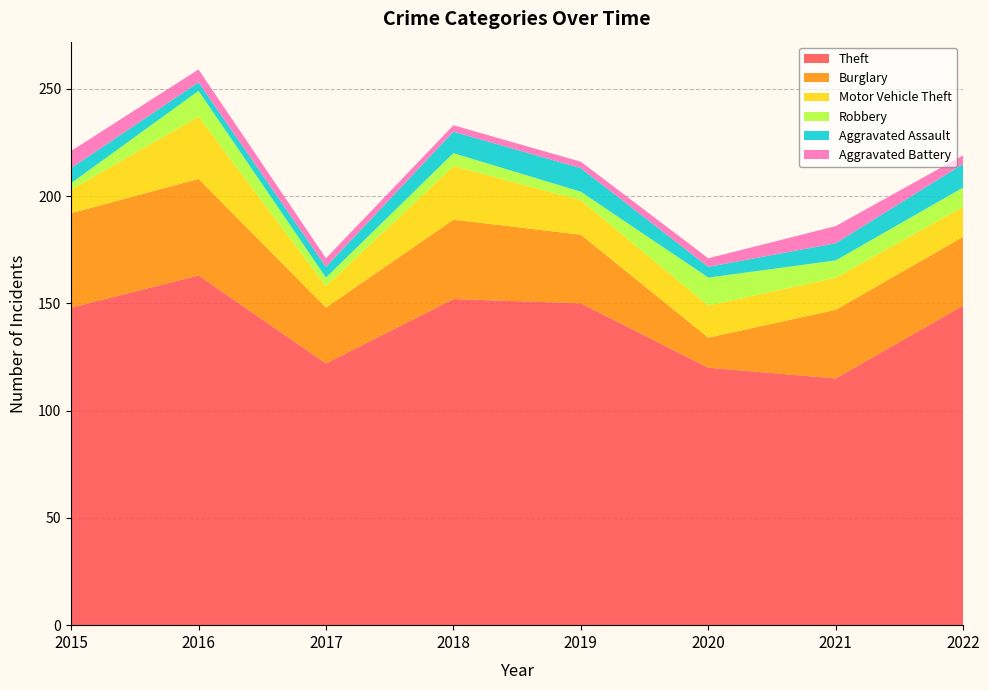

Reading right to left, what are all the values shown in this chart?

Theft: 2022=149	2021=115	2020=120	2019=150	2018=152	2017=122	2016=163	2015=148
Burglary: 2022=32	2021=32	2020=14	2019=32	2018=37	2017=26	2016=45	2015=44
Motor Vehicle Theft: 2022=14	2021=15	2020=15	2019=16	2018=25	2017=10	2016=29	2015=11
Robbery: 2022=9	2021=8	2020=13	2019=4	2018=6	2017=4	2016=12	2015=3
Aggravated Assault: 2022=11	2021=8	2020=5	2019=11	2018=10	2017=5	2016=4	2015=7
Aggravated Battery: 2022=4	2021=8	2020=4	2019=3	2018=3	2017=4	2016=6	2015=8